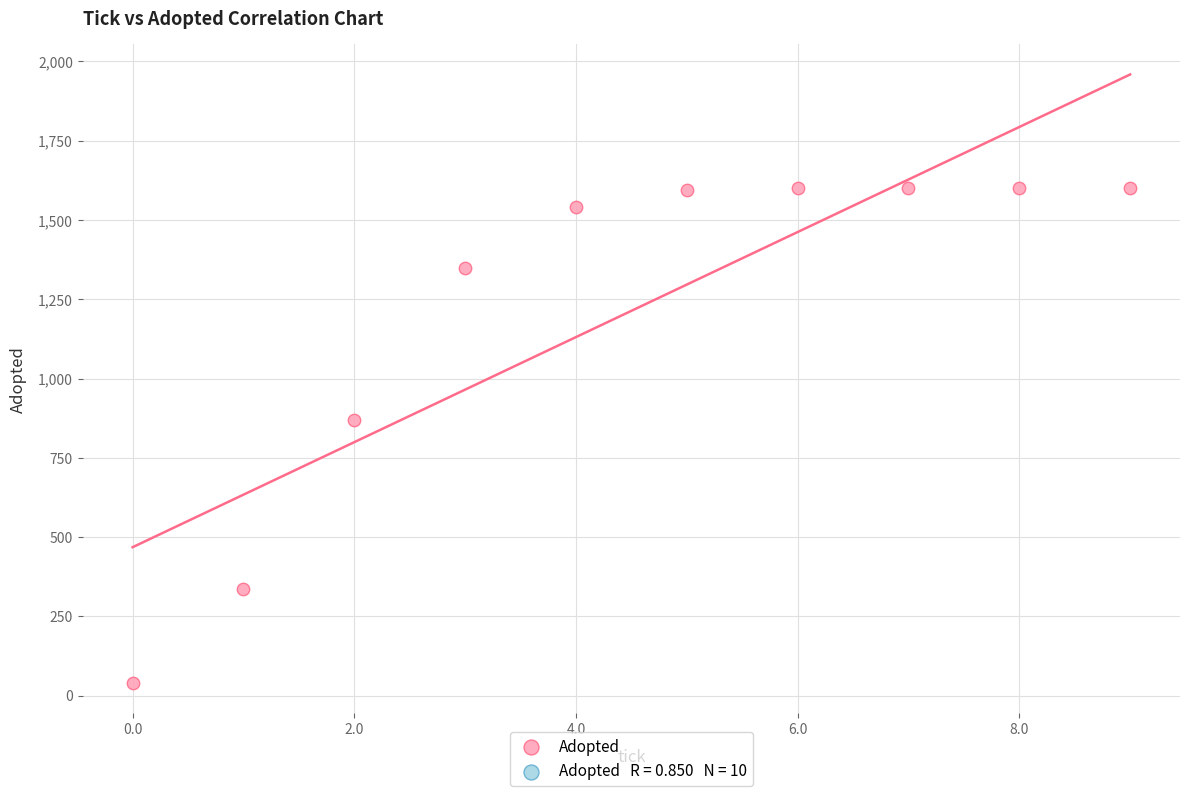

What is the average Y value?

1213